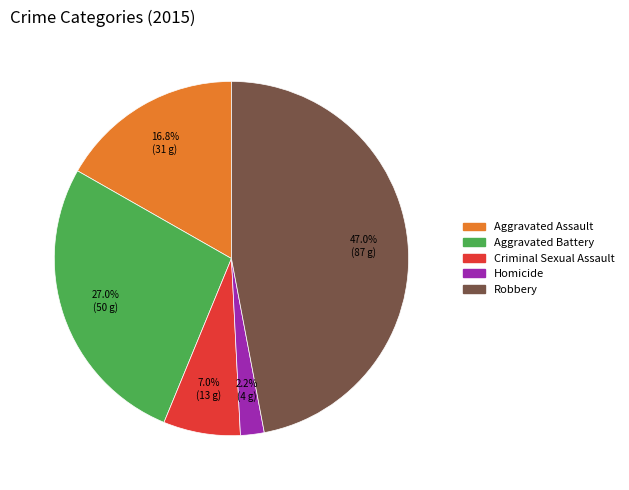

Which category has the biggest portion of the pie?

Robbery